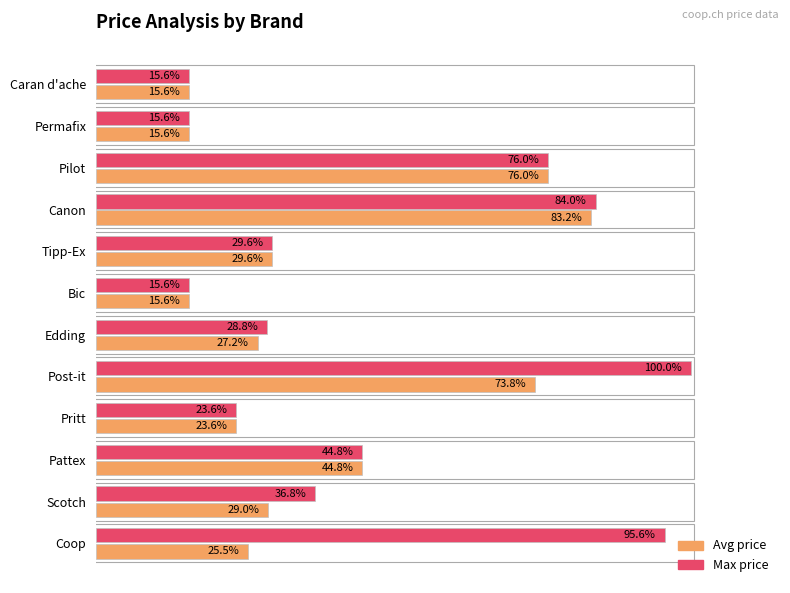

Which series has the widest spread of values?

Max price